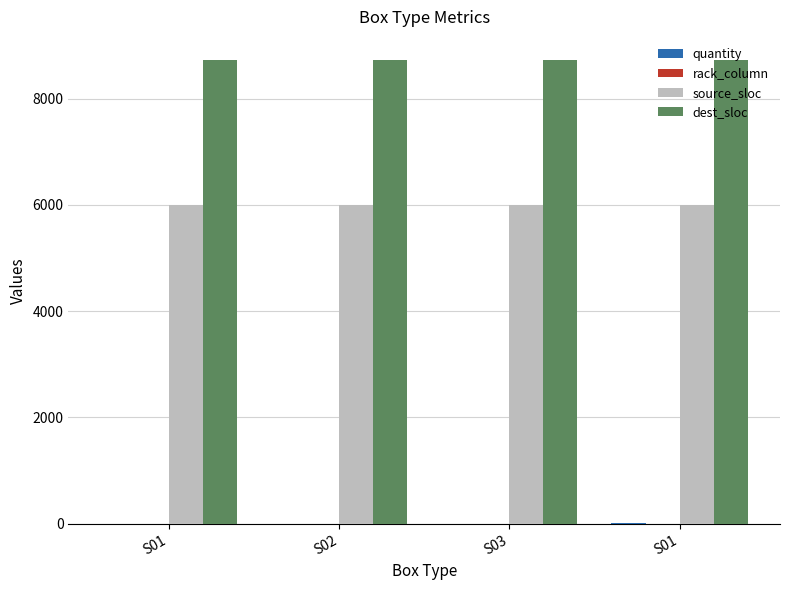

How many distinct data groups are displayed?

4